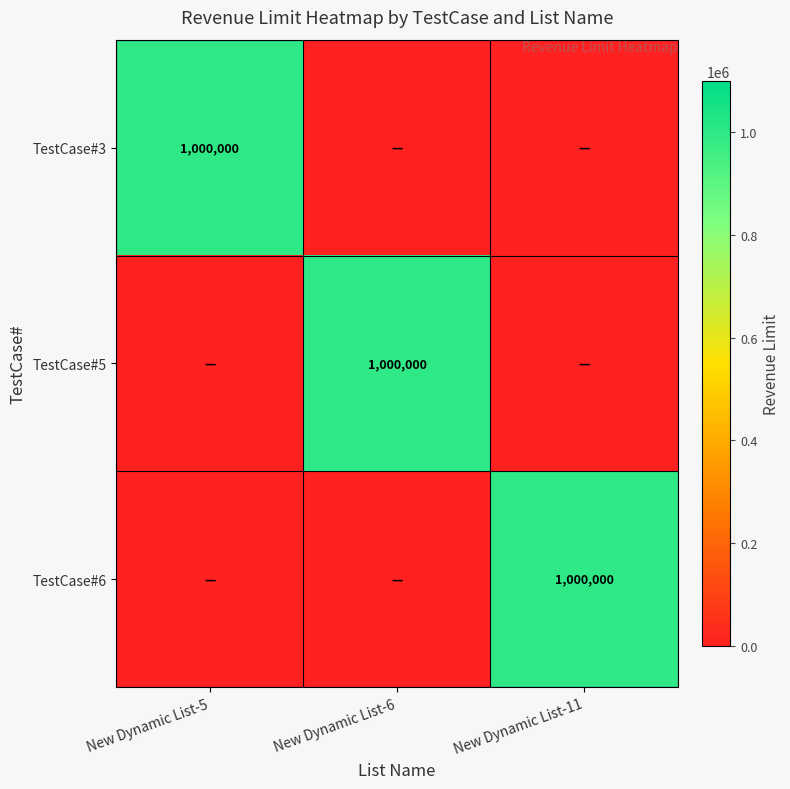

The value of TestCase#5 at New Dynamic List-6 is 306338. True or false?

False